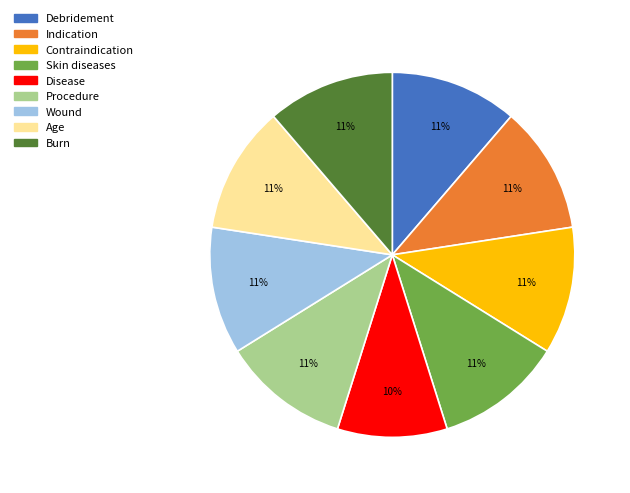

Is there a majority slice in this chart?

No